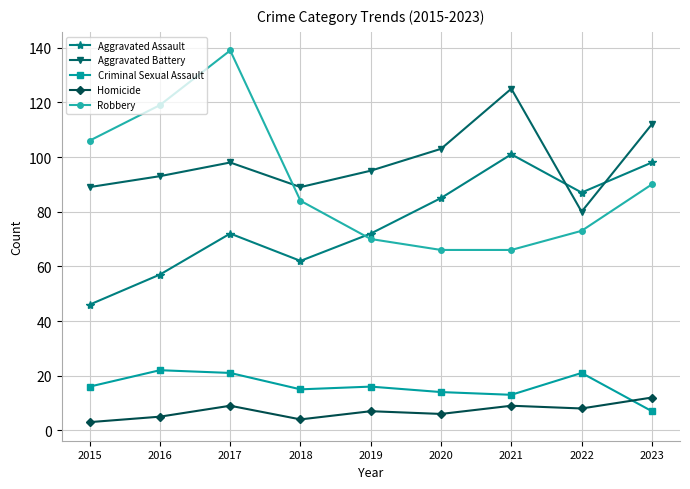

True or false: Aggravated Assault has a value of 23 at 2020.

False